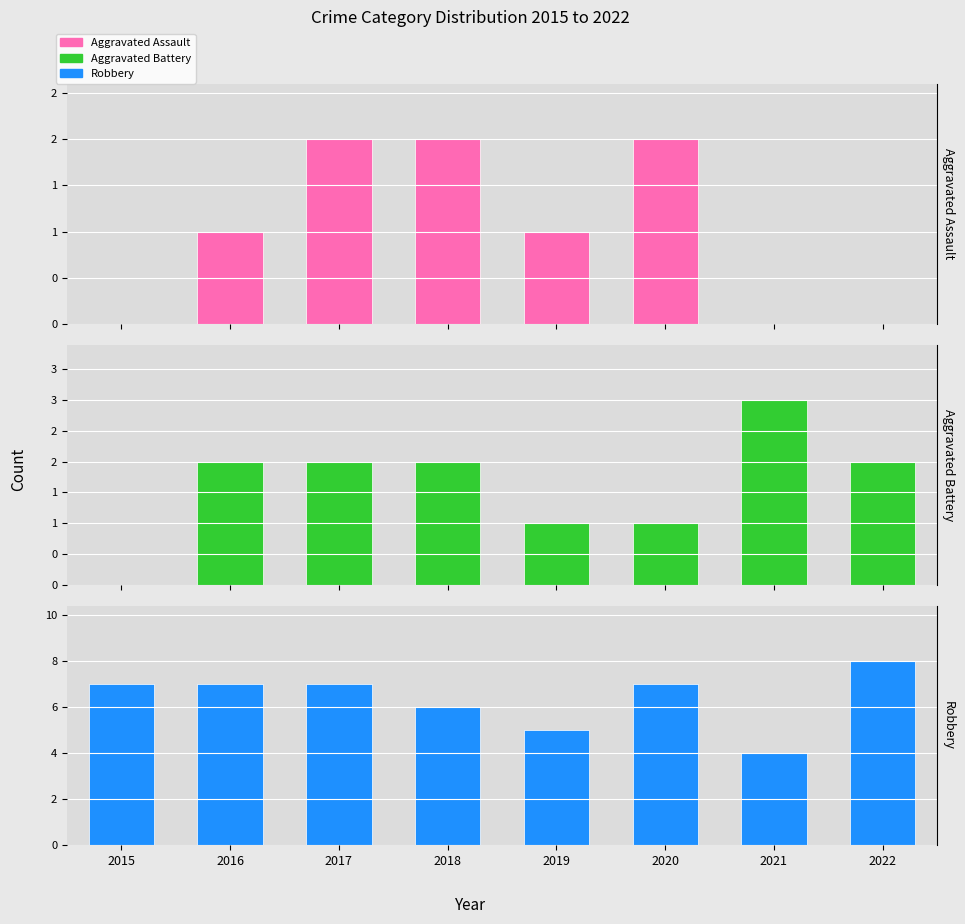

Does the chart contain stacked bars?

No